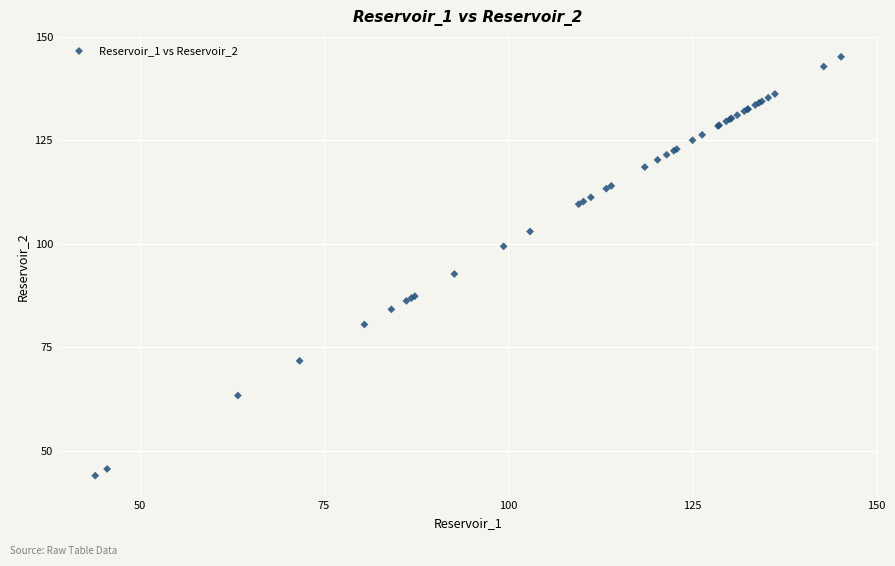

What Y value in the scatter plot is closest to 94?

92.7